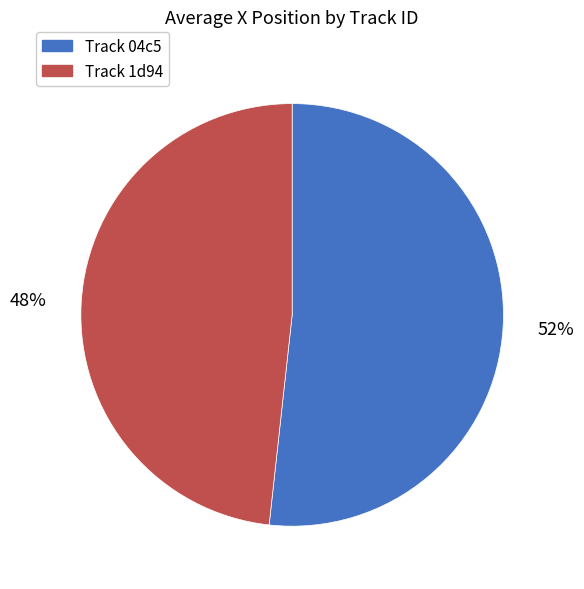

Which category accounts for the majority?

Track 04c5